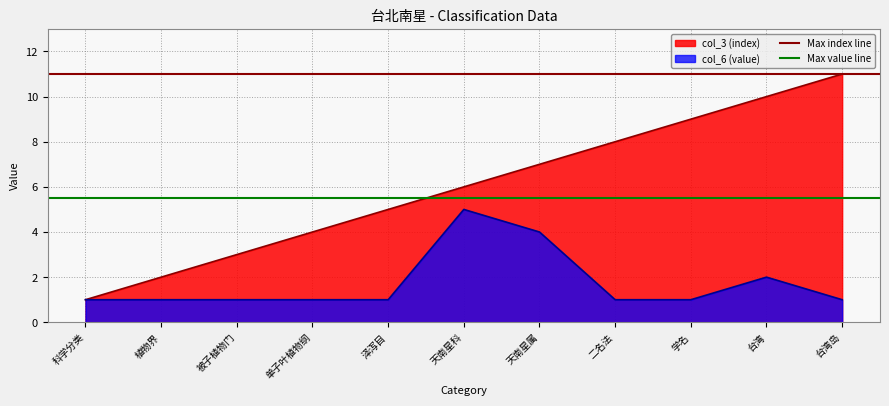

True or false: Max index line has a value of 19.8 at 科学分类.

False